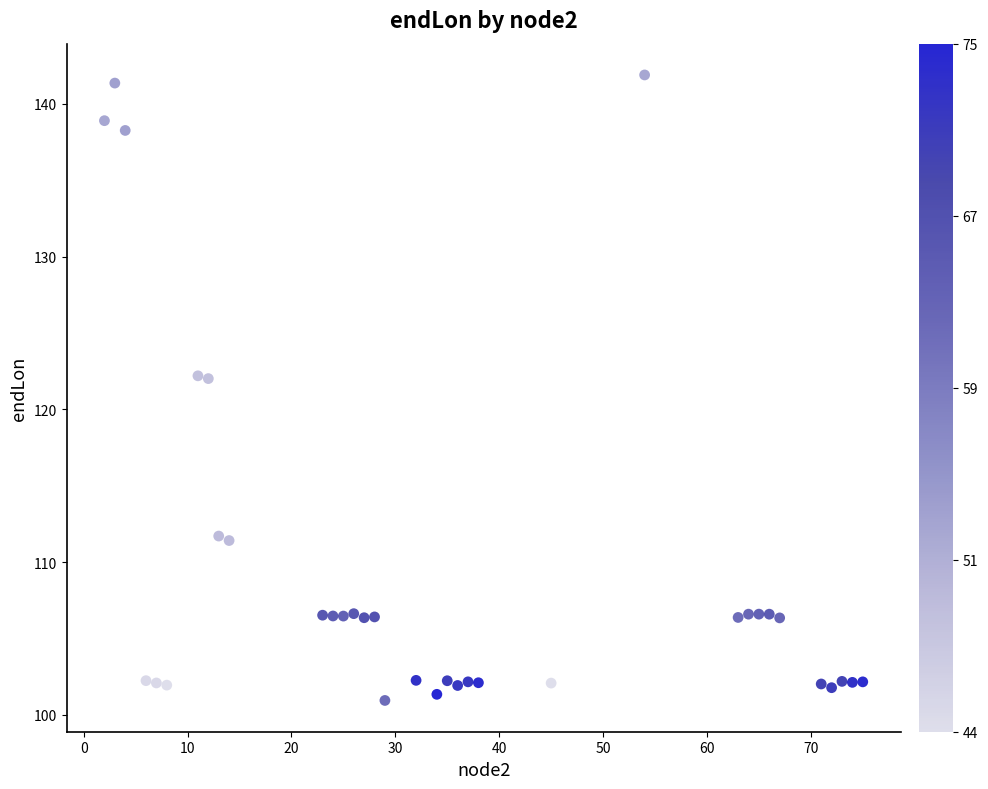

What is the range of X values (max minus min)?

73.0